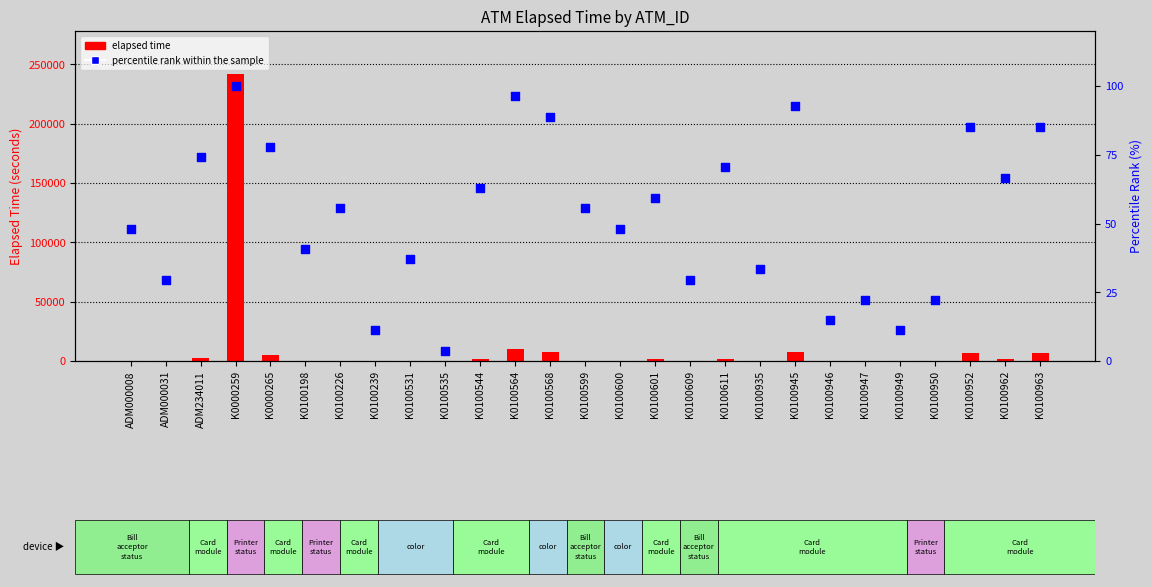

Which series has the largest total across all categories?

elapsed time